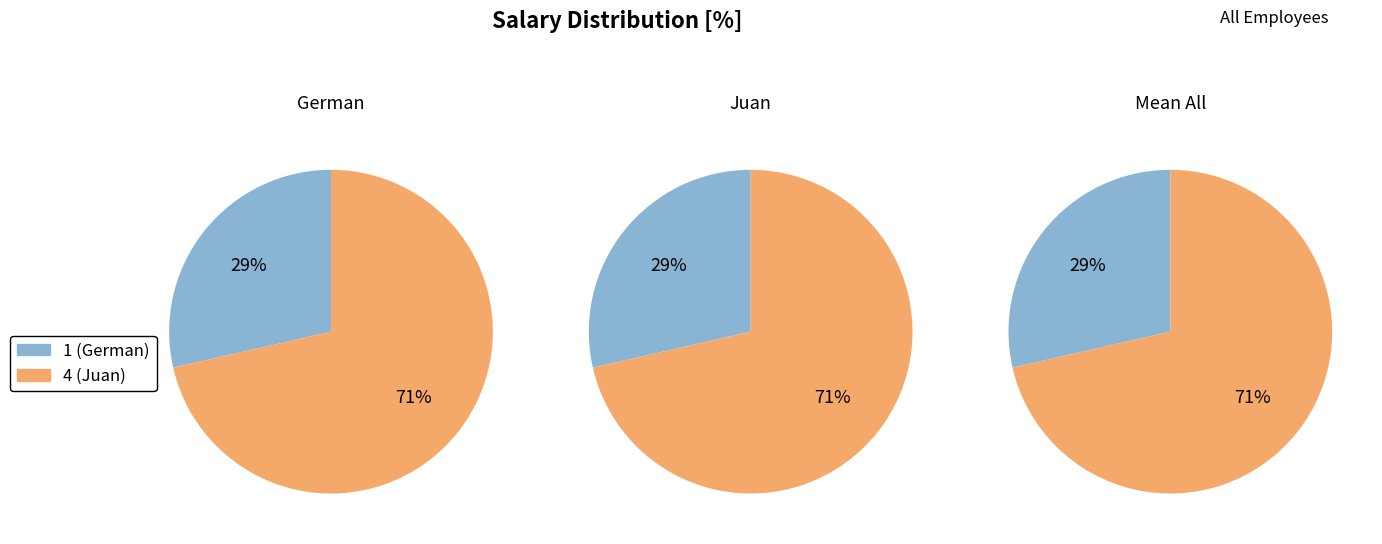

Combined, what portion of the pie is 1 and 4?

100.0%